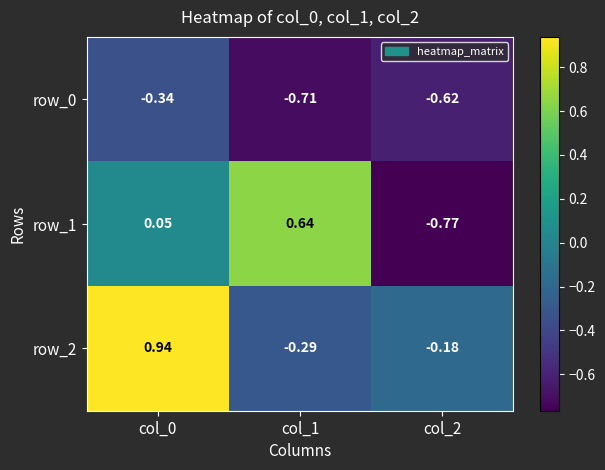

Rank the series at col_2 from highest to lowest value.

row_2, row_0, row_1